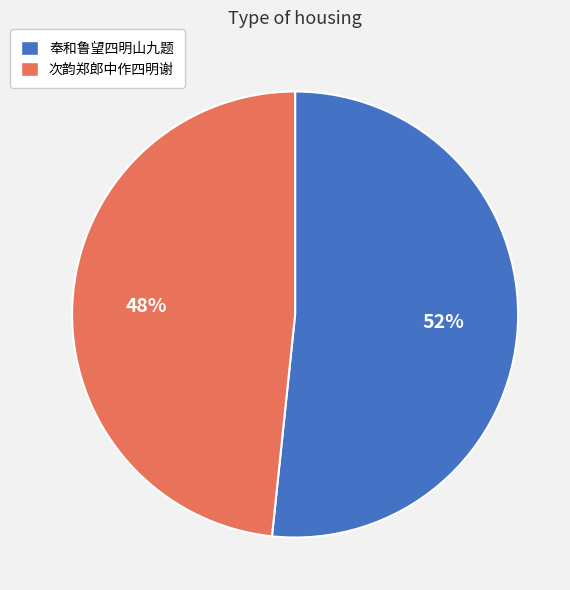

To the nearest percent, what is the average slice percentage?

50%